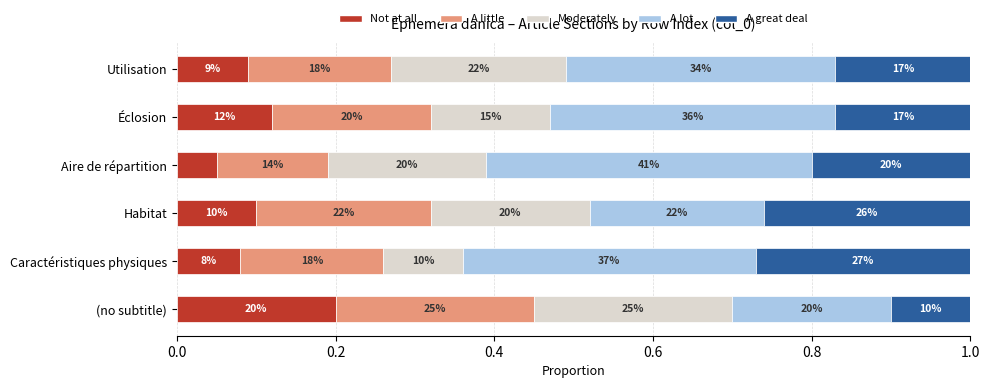

Which series has the widest spread of values?

A lot